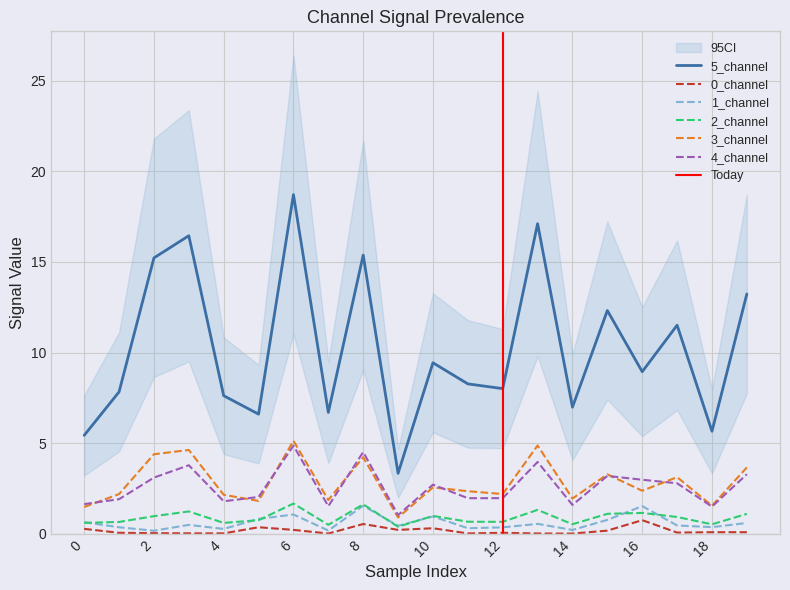

Which series has the largest total across all categories?

5_channel